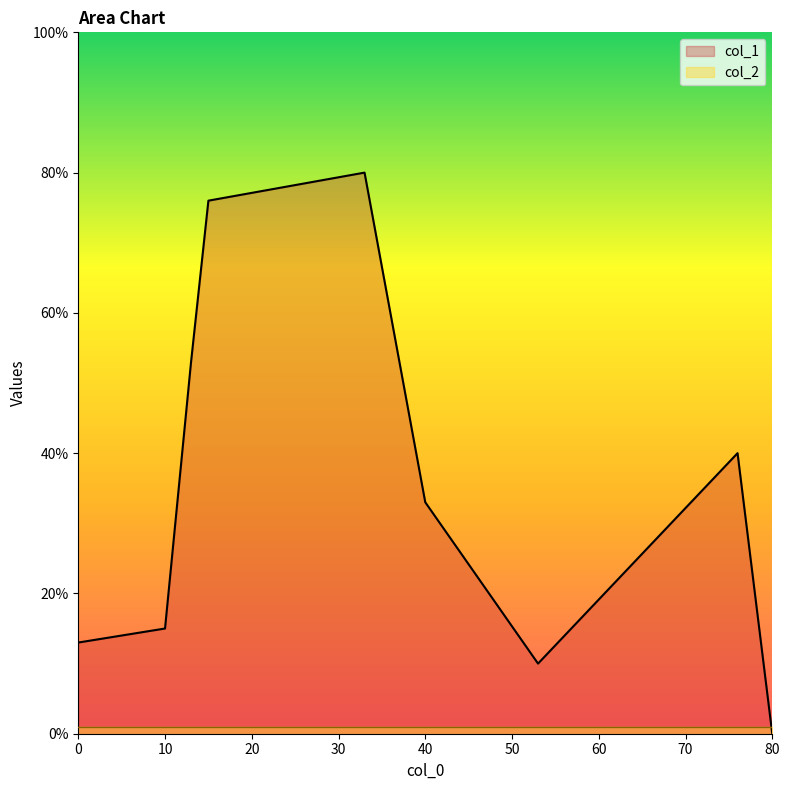

Read the col_1 value at 15.

76